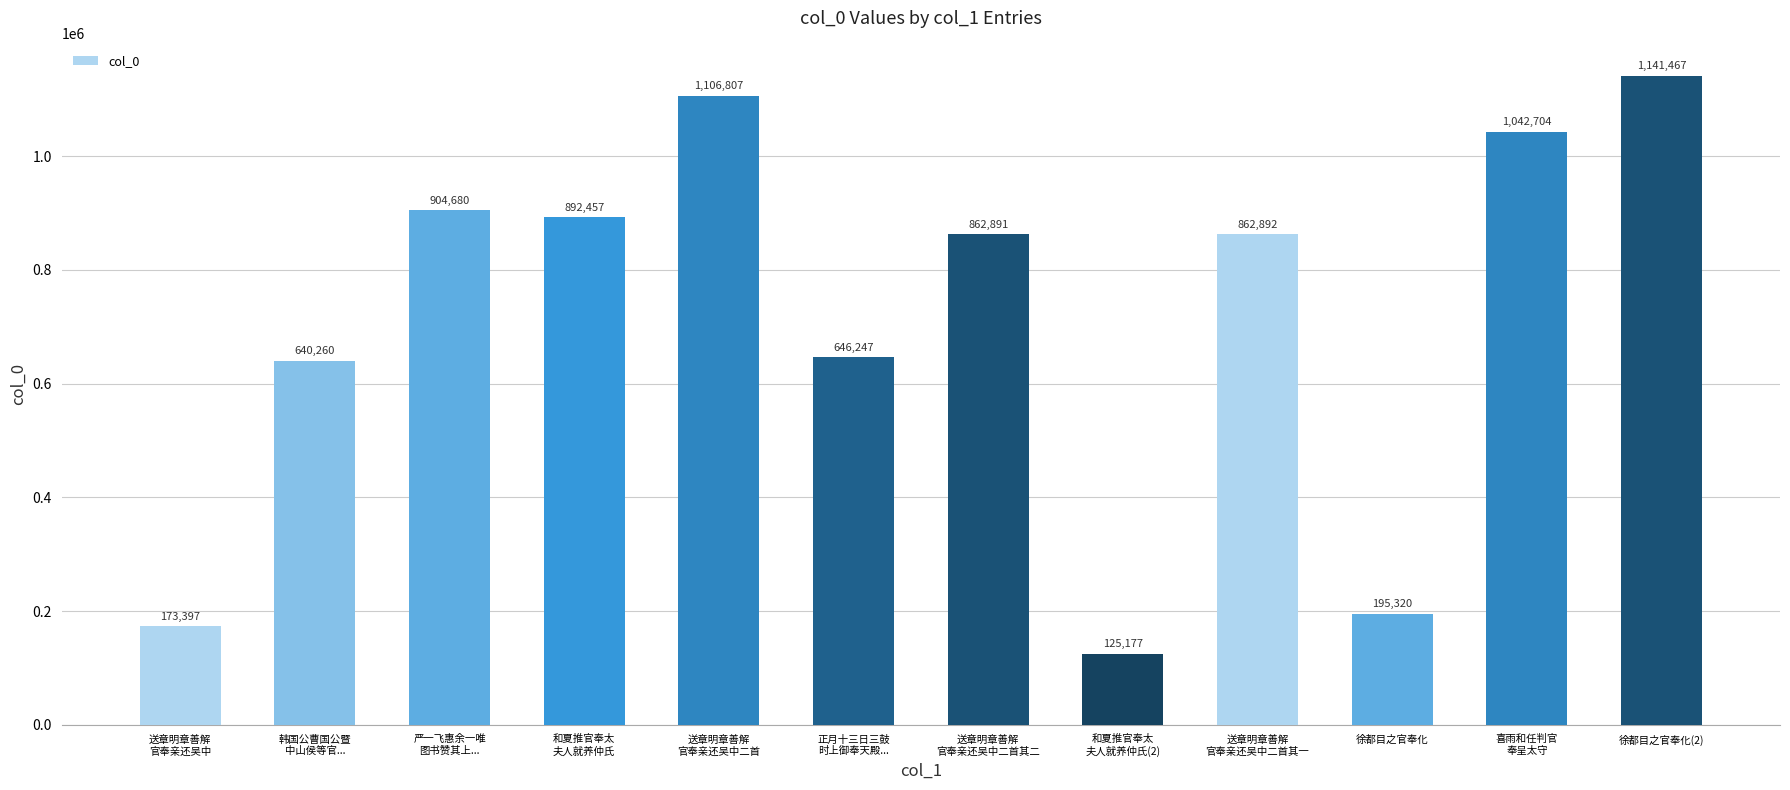

Reading left to right, list all the values displayed in this chart.

173397	640260	904680	892457	1106807	646247	862891	125177	862892	195320	1042704	1141467